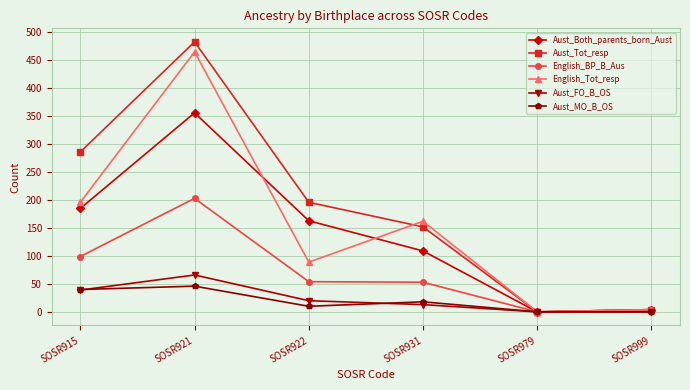

Which series has the largest total across all categories?

Aust_Tot_resp